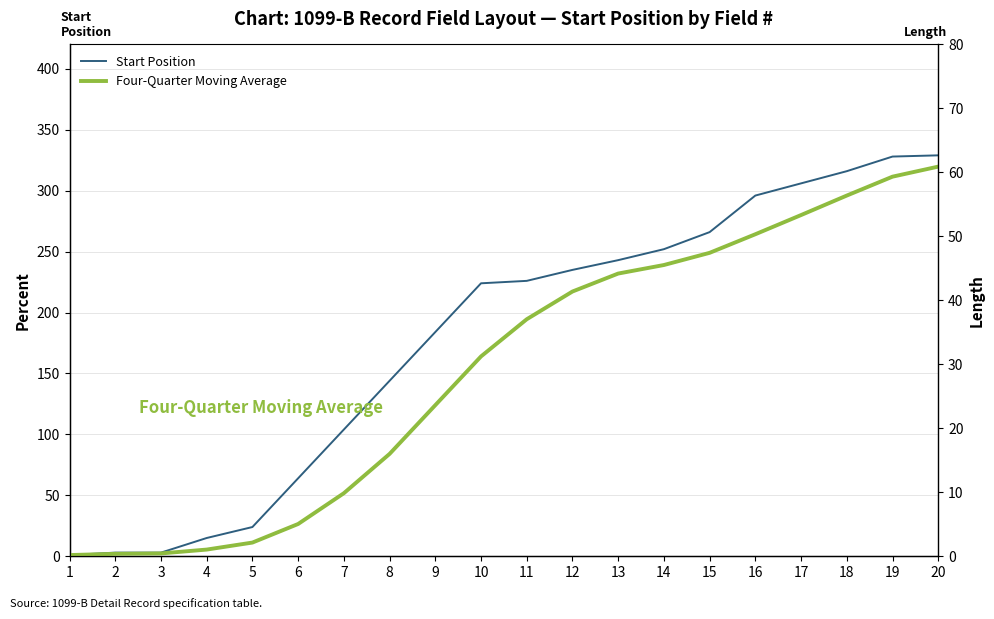

Between 12 and 2, which is larger?

12